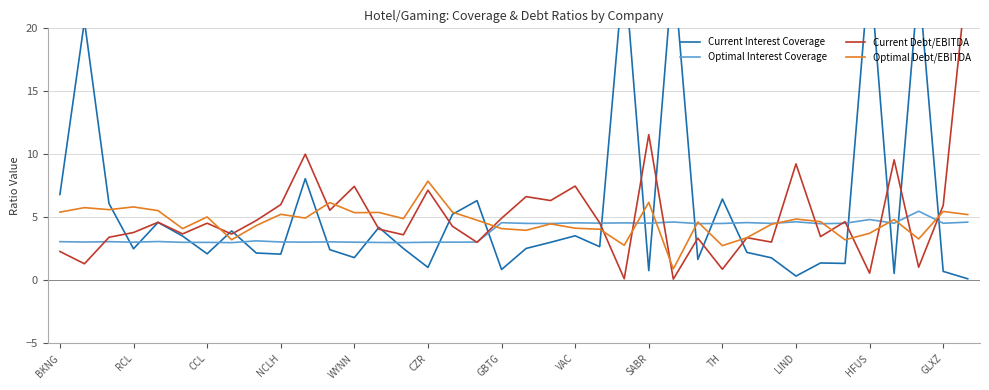

Does the chart have visible grid lines?

Yes